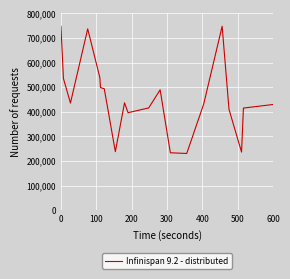

What is the difference between the maximum and minimum values?

517265.4